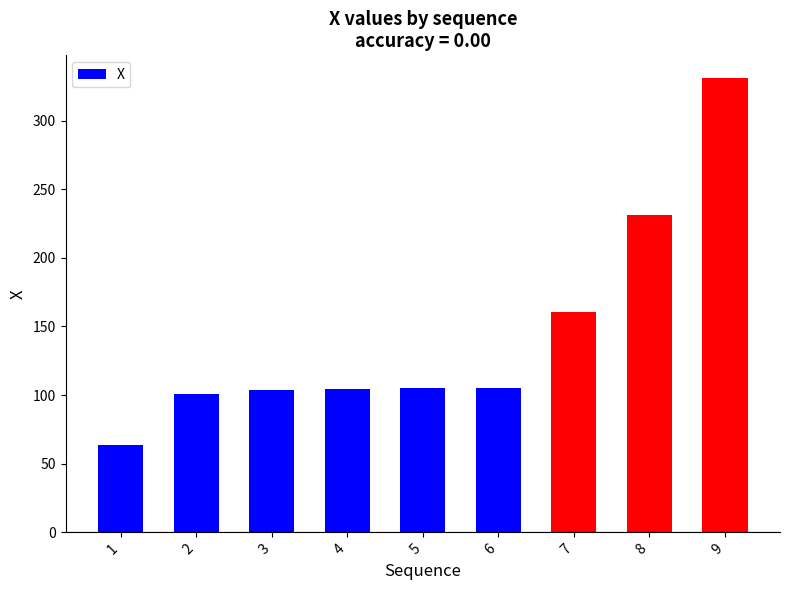

Read the value at 6.

105.0